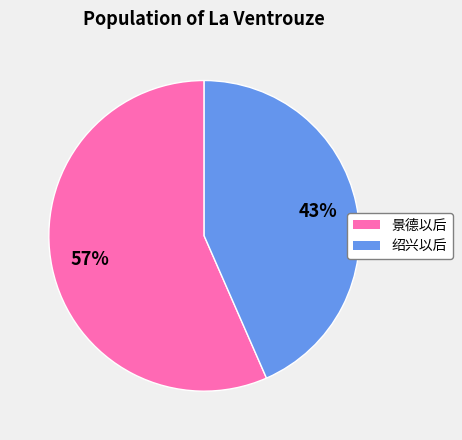

Between 景德以后 and 绍兴以后, which is larger?

景德以后